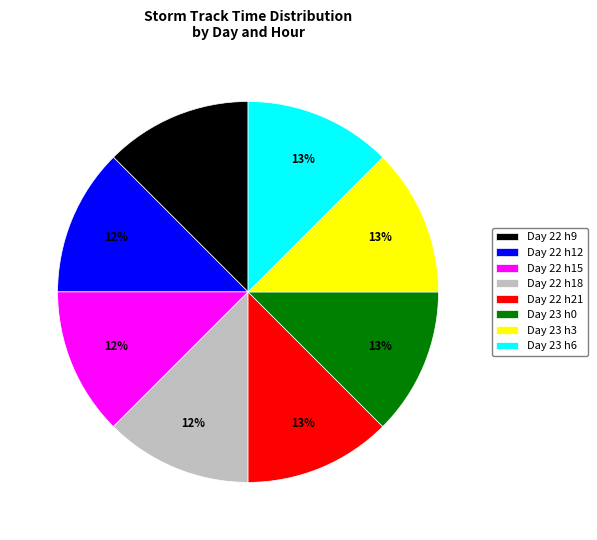

Do Day 23 h3 and Day 22 h15 together represent more than half of the pie?

No